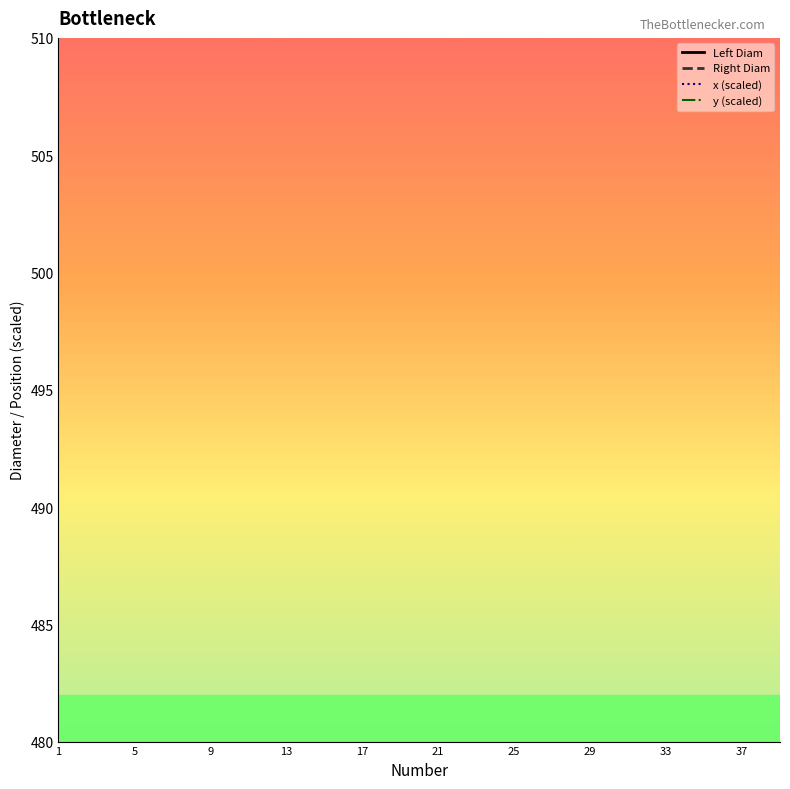

How many data points does each series have?

39